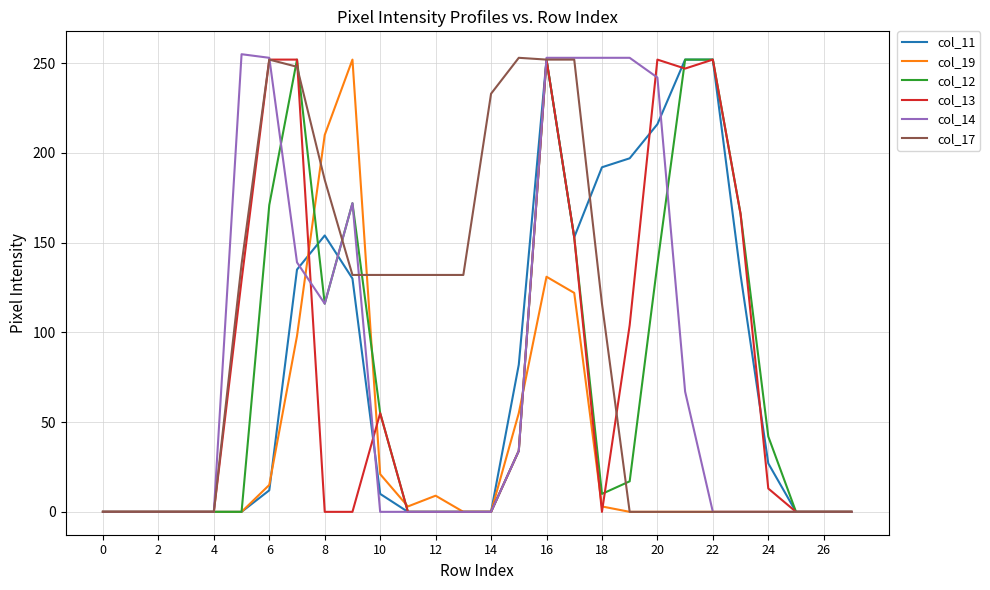

How many interior local peaks does the col_17 series have?

2